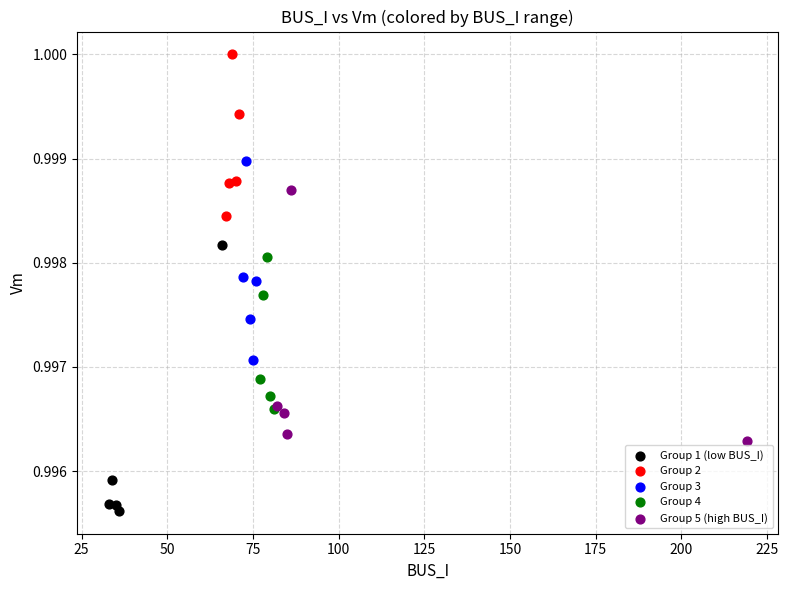

Which series reaches the maximum Y coordinate?

Group 2